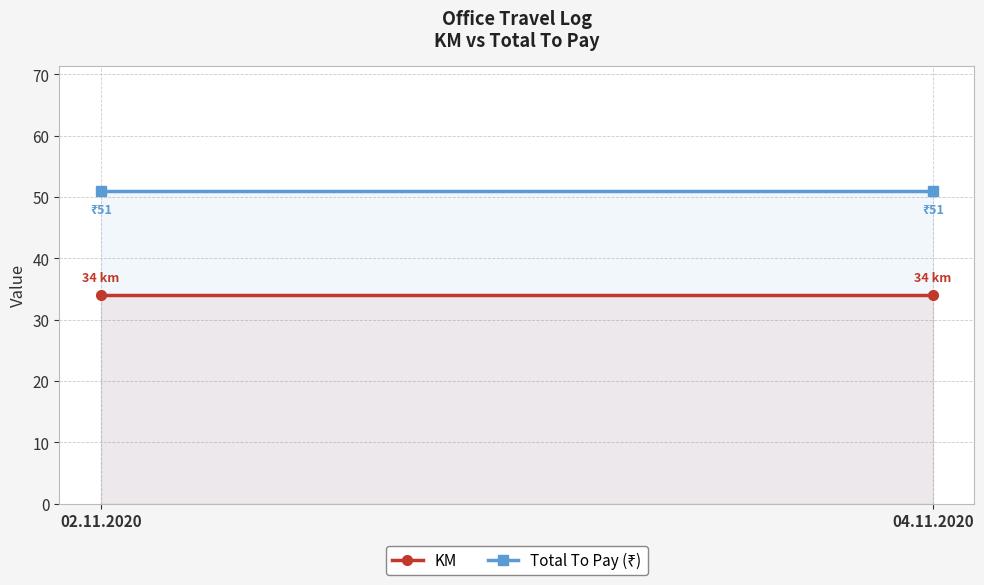

True or false: KM has a value of 12 at 04.11.2020.

False